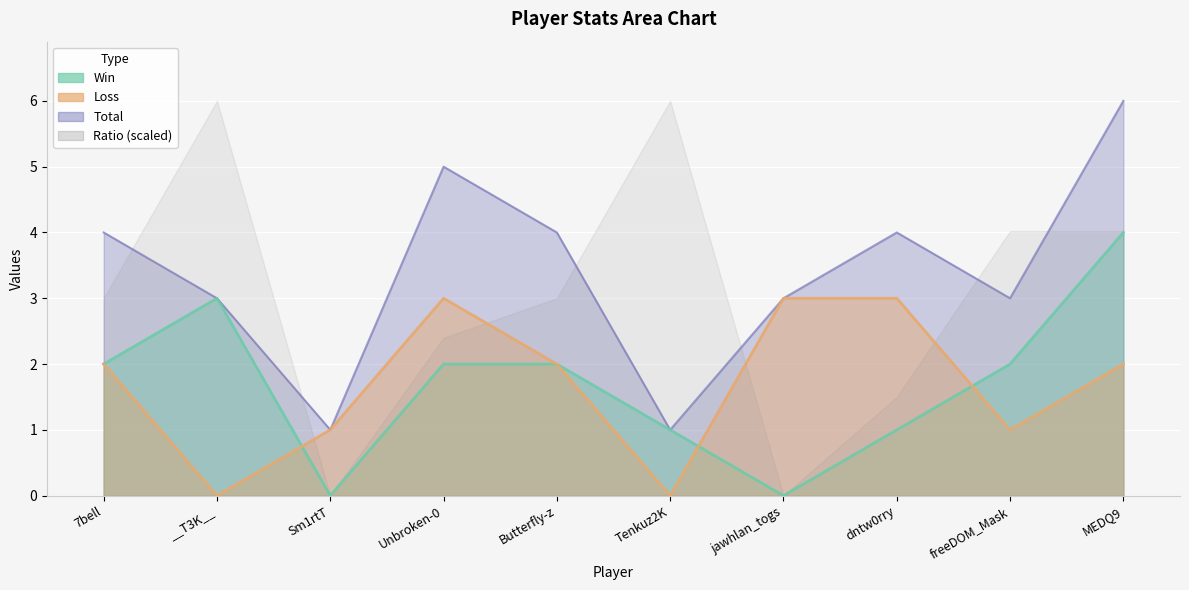

In Loss, how many points are lower than both neighbors (excluding endpoints)?

3